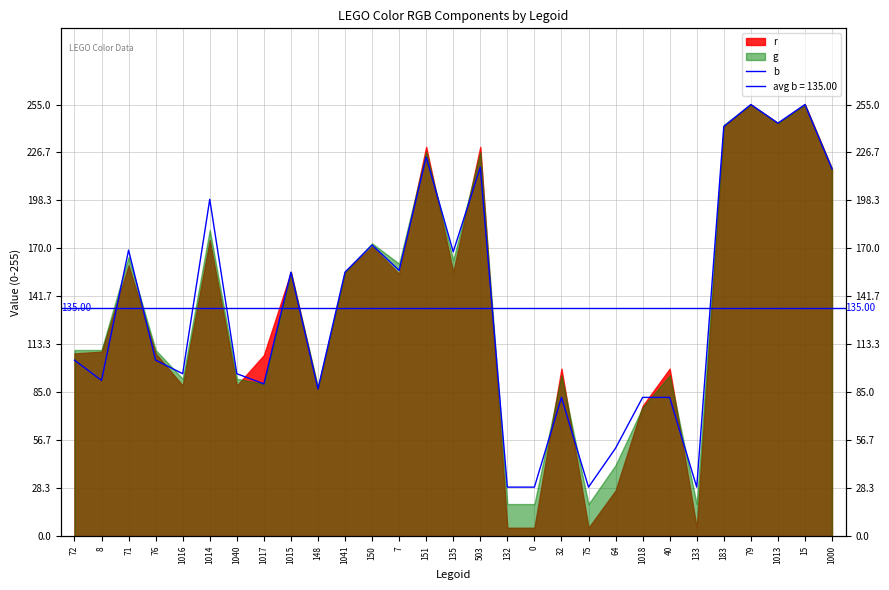

What is the label of the 20th point from the left?

75